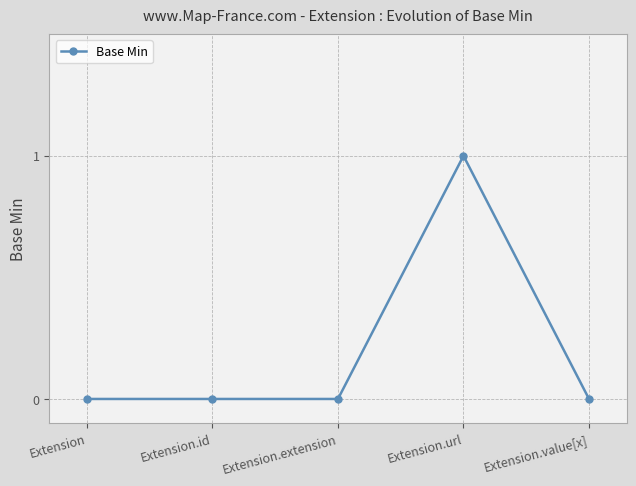

What is the sum of all values?

1